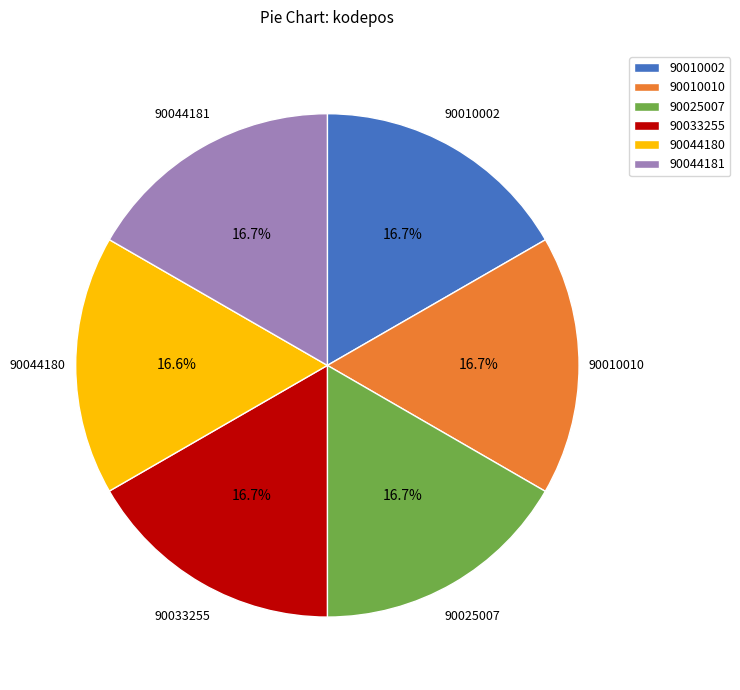

Is there a majority slice in this chart?

No